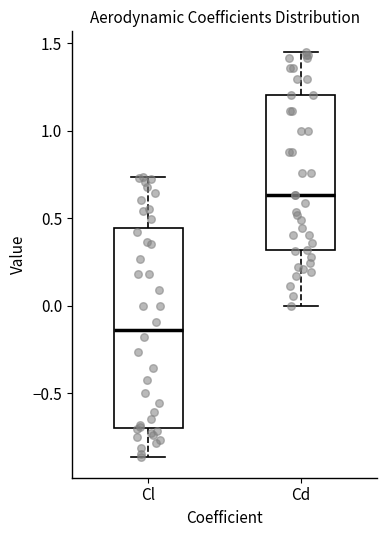

Reading left to right, read every box against the y-axis: the position of its median line, the range the box covers, and the ends of its whiskers. The values are not printed on the chart, so give them approximately, as read against the axis.

Cl: median -0.15, box -0.70 to 0.45, whiskers -0.85 to 0.75
Cd: median 0.65, box 0.30 to 1.20, whiskers 0.00 to 1.45